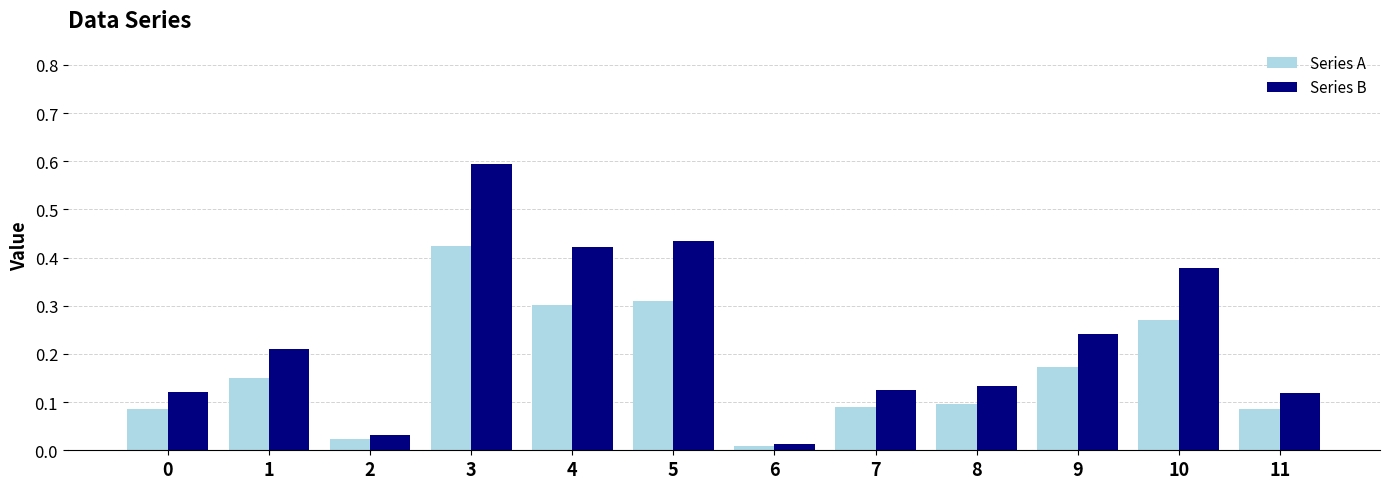

What is the greatest value displayed?

0.6